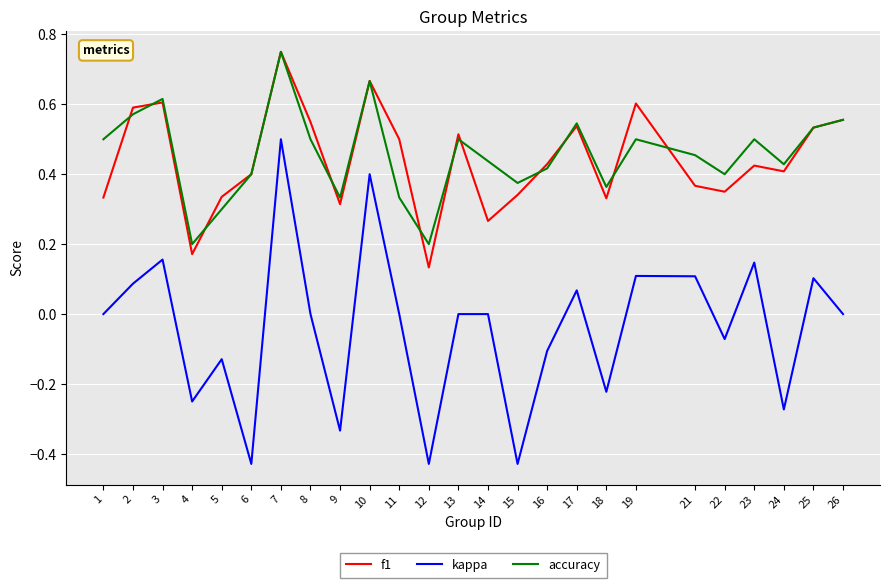

True or false: accuracy and kappa cross at least once.

False